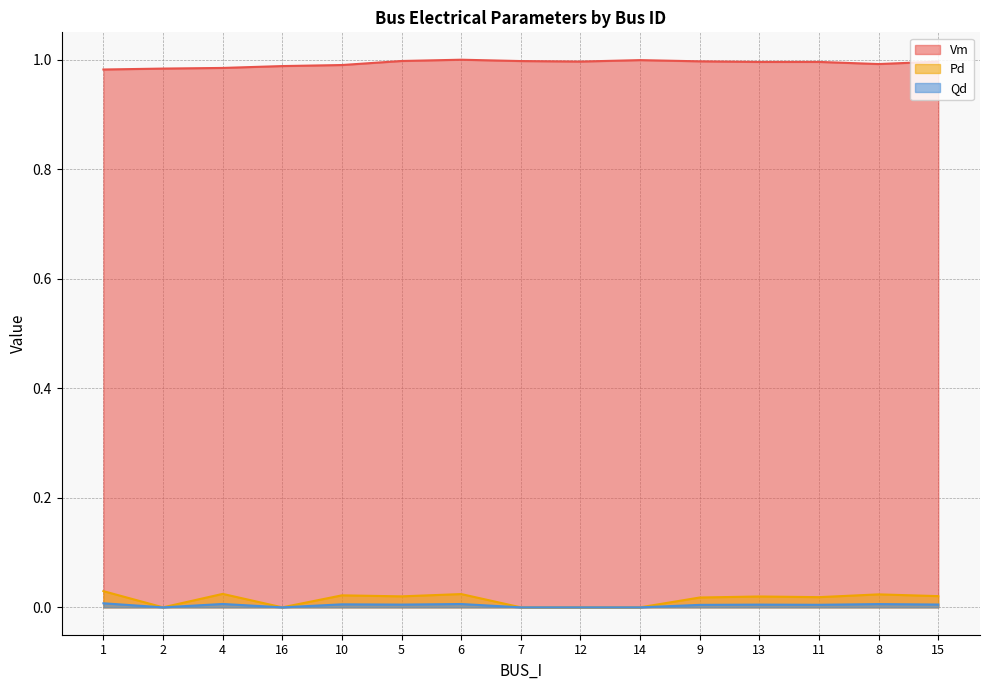

Where is the first local maximum for Qd?

4